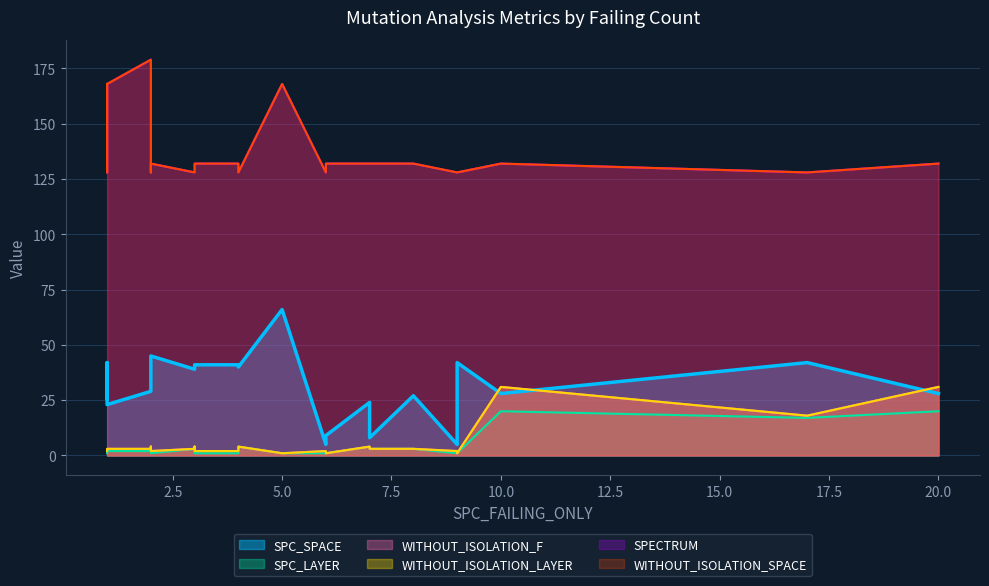

Reading left to right, transcribe all the data shown in this chart.

SPC_SPACE: 1=26	1=42	1=23	1=23	2=29	2=30	2=41	2=45	3=39	3=41	3=41	4=41	4=40	5=66	6=5	6=9	6=9	7=24	7=8	8=27	9=5	9=7	9=42	10=28	17=42	20=28
SPC_LAYER: 1=1	1=1	1=2	1=2	2=2	2=2	2=4	2=1	3=3	3=4	3=1	4=1	4=4	5=1	6=1	6=1	6=1	7=4	7=3	8=3	9=1	9=1	9=1	10=20	17=17	20=20
WITHOUT_ISOLATION_F: 1=2	1=2	1=3	1=3	2=3	2=3	2=4	2=2	3=3	3=4	3=2	4=2	4=4	5=1	6=2	6=1	6=1	7=4	7=3	8=3	9=2	9=1	9=1	10=31	17=18	20=31
WITHOUT_ISOLATION_LAYER: 1=2	1=2	1=3	1=3	2=3	2=3	2=4	2=2	3=3	3=4	3=2	4=2	4=4	5=1	6=2	6=1	6=1	7=4	7=3	8=3	9=2	9=1	9=1	10=31	17=18	20=31
SPECTRUM: 1=168	1=128	1=132	1=168	2=179	2=128	2=128	2=132	3=128	3=128	3=132	4=132	4=128	5=168	6=128	6=132	6=132	7=132	7=132	8=132	9=128	9=128	9=128	10=132	17=128	20=132
WITHOUT_ISOLATION_SPACE: 1=168	1=128	1=132	1=168	2=179	2=128	2=128	2=132	3=128	3=128	3=132	4=132	4=128	5=168	6=128	6=132	6=132	7=132	7=132	8=132	9=128	9=128	9=128	10=132	17=128	20=132